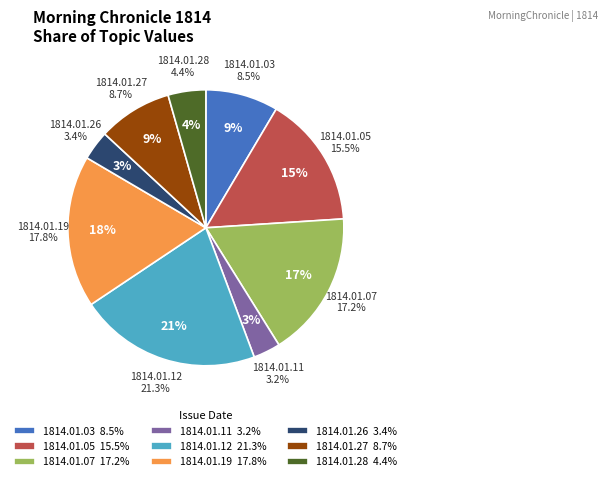

Rank the categories by value from lowest to highest.

1814.01.11, 1814.01.26, 1814.01.28, 1814.01.03, 1814.01.27, 1814.01.05, 1814.01.07, 1814.01.19, 1814.01.12